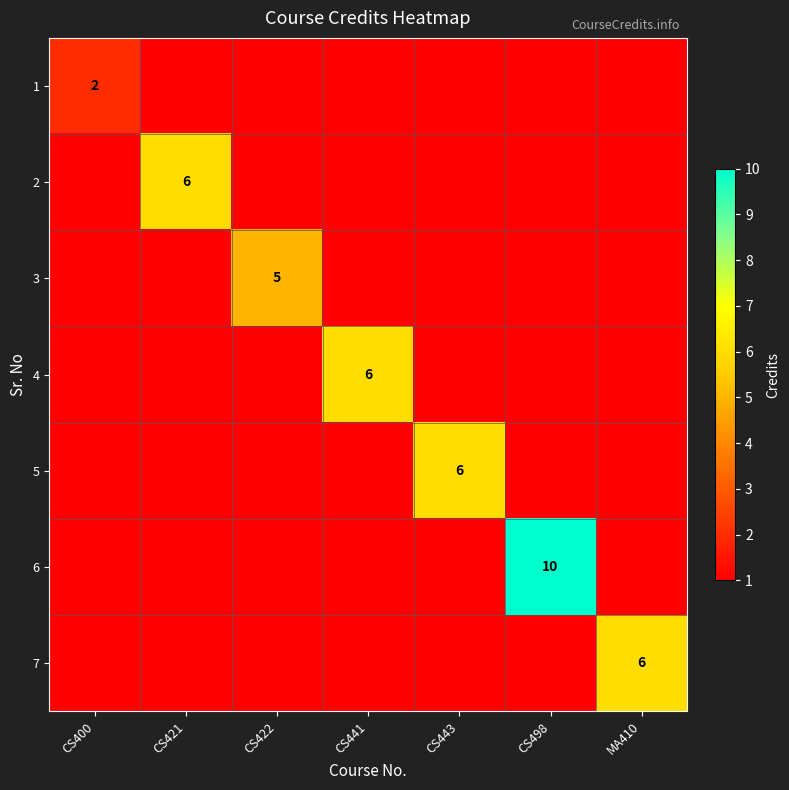

Rank the categories by 6 value from lowest to highest.

CS400, CS421, CS422, CS441, CS443, CS498, MA410